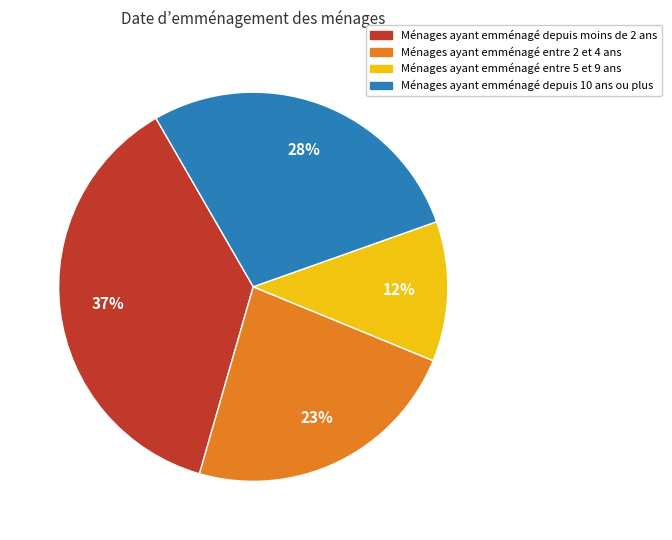

To the nearest percent, what is the difference between the Ménages ayant emménagé entre 2 et 4 ans and Ménages ayant emménagé depuis moins de 2 ans slice percentages?

14%